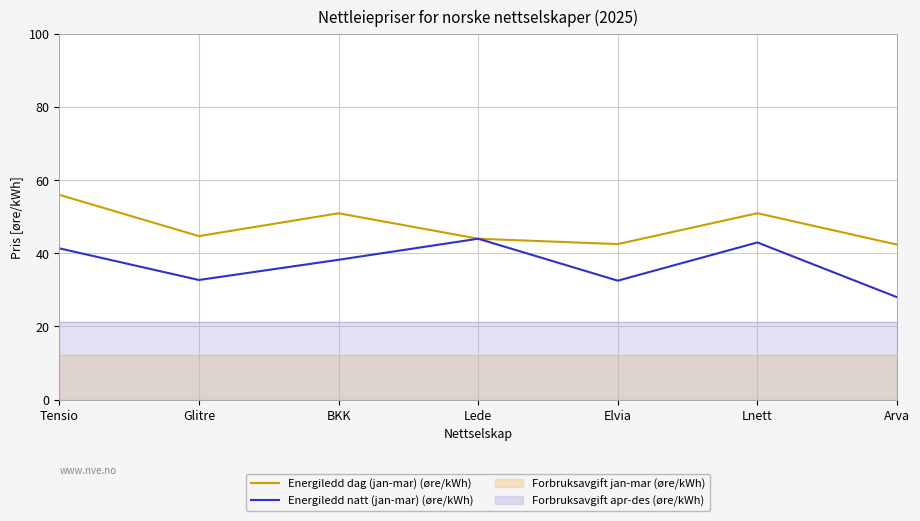

Where is the first local minimum for Energiledd natt (jan-mar) (øre/kWh)?

Glitre